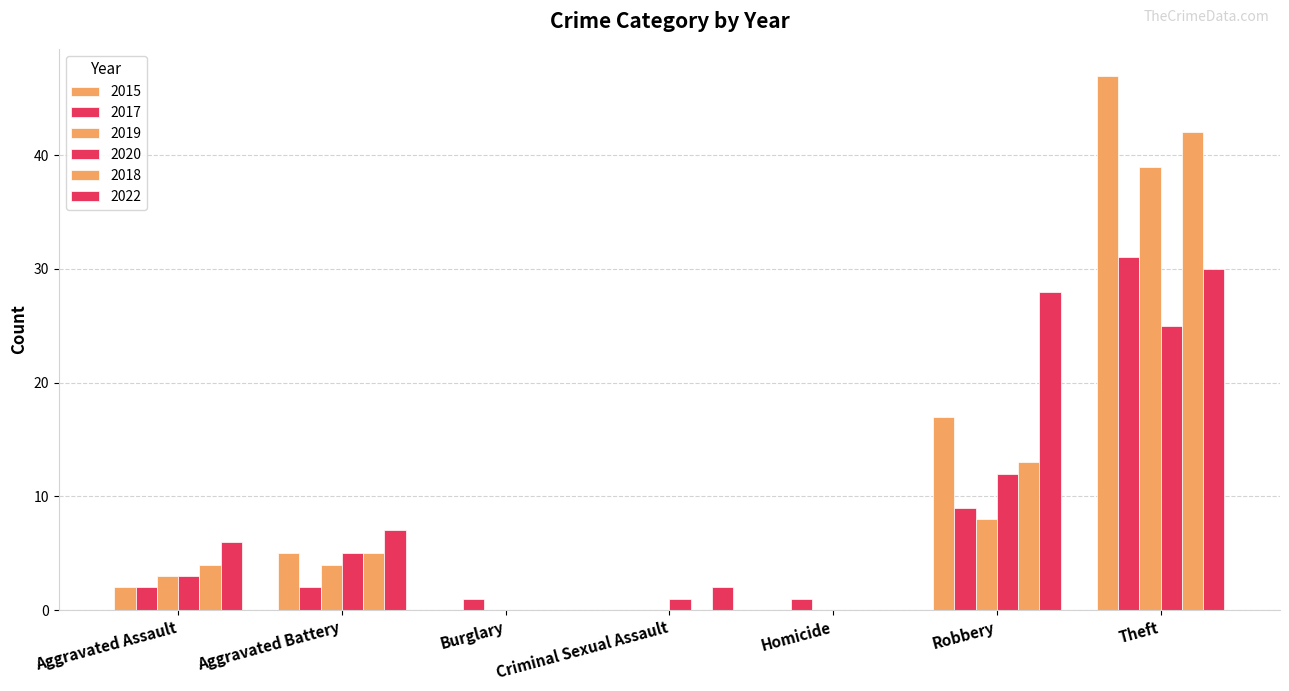

How many groups of bars are there?

7